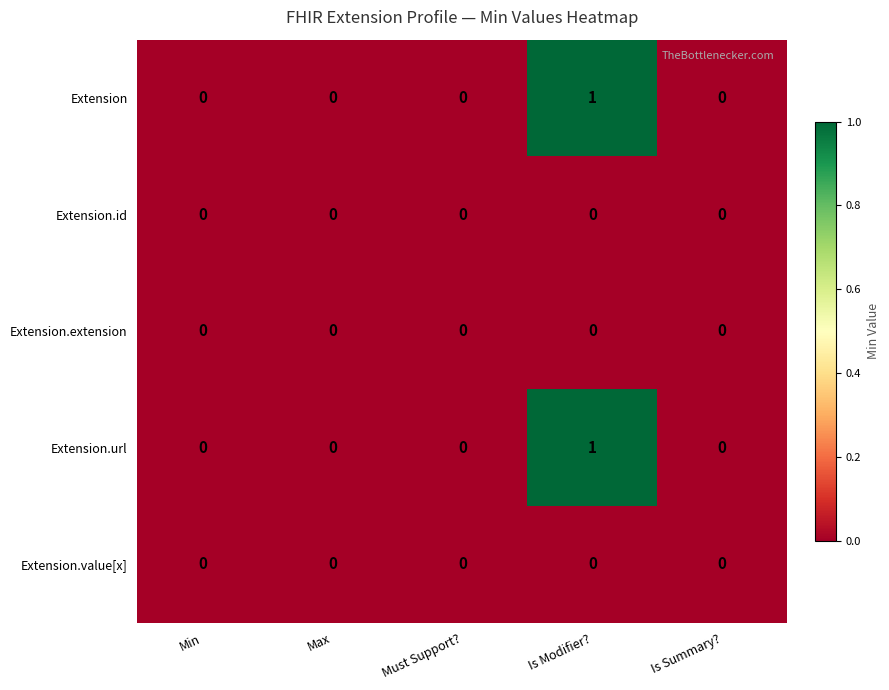

At which category is the sum across all series the highest?

Is Modifier?